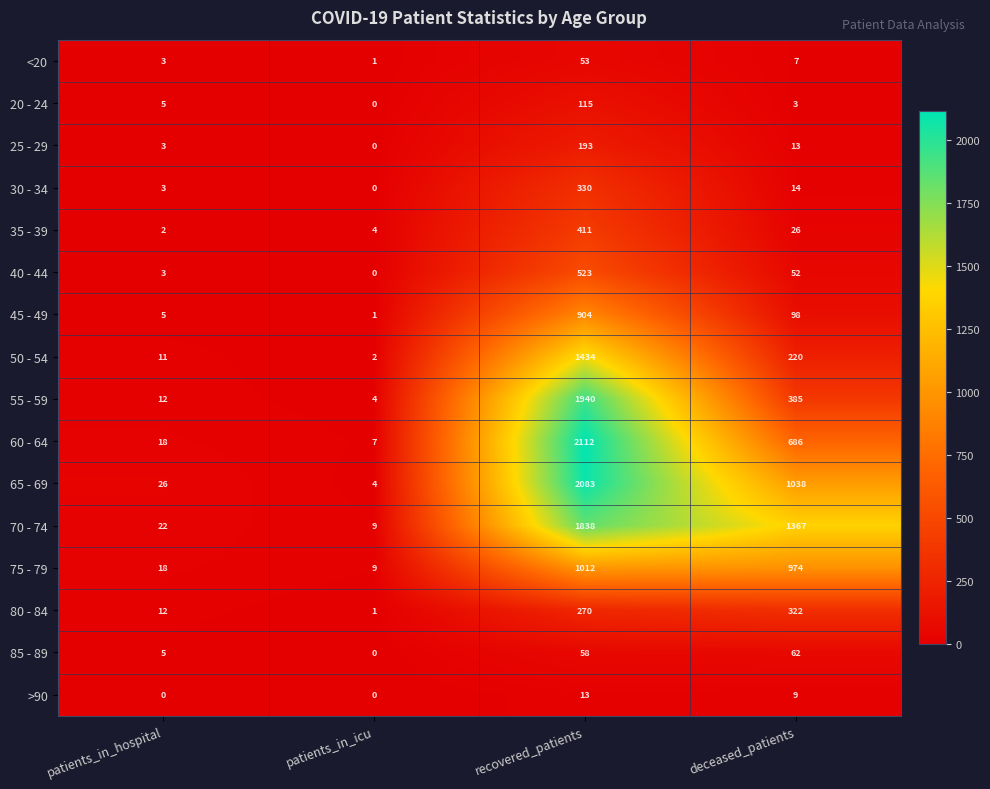

Is it true that 65 - 69 equals 251 at deceased_patients?

False